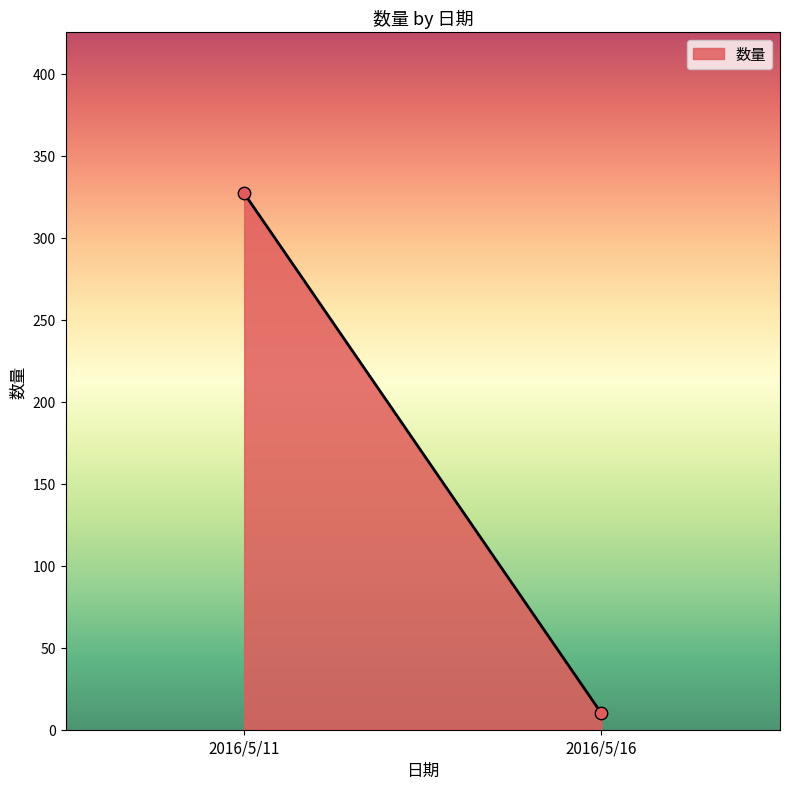

What is the range of Y values (max minus min)?

317